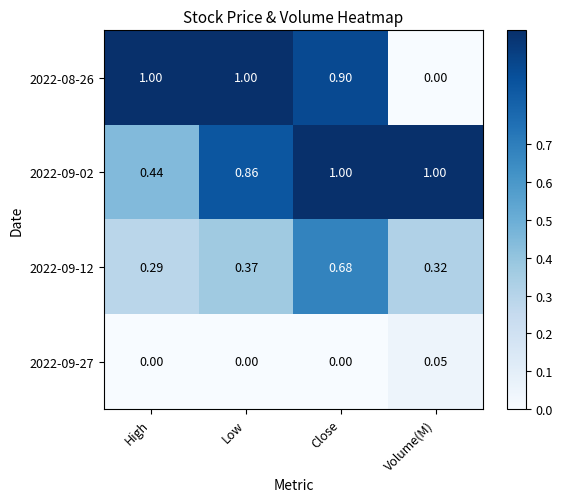

Is the value of 2022-09-02 at Low greater than the value of 2022-08-26 at Close?

No